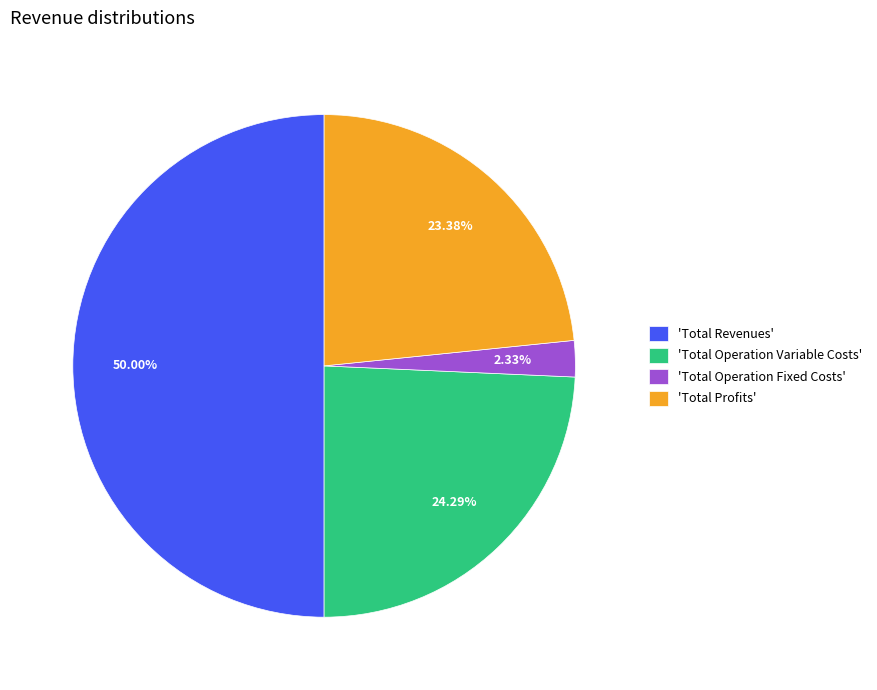

Which category has the smallest portion of the pie?

'Total Operation Fixed Costs'